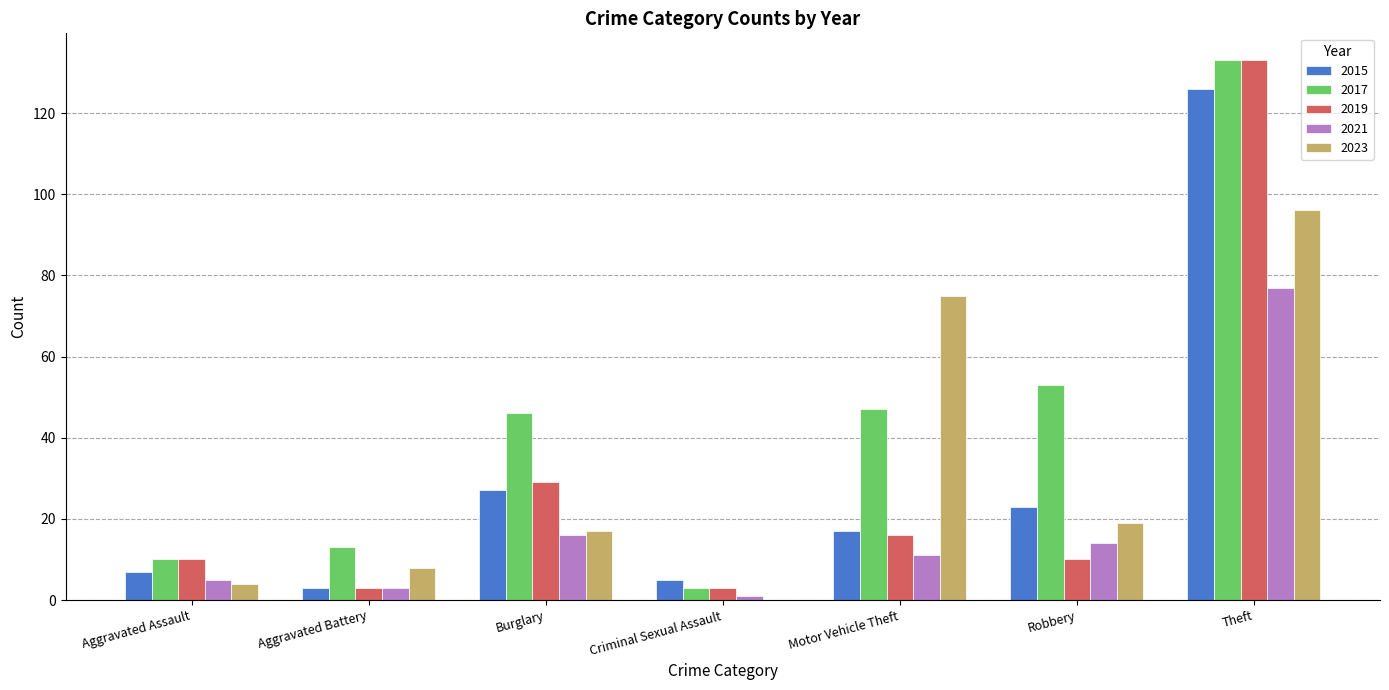

Between Burglary and Robbery, which series saw the biggest shift?

2019